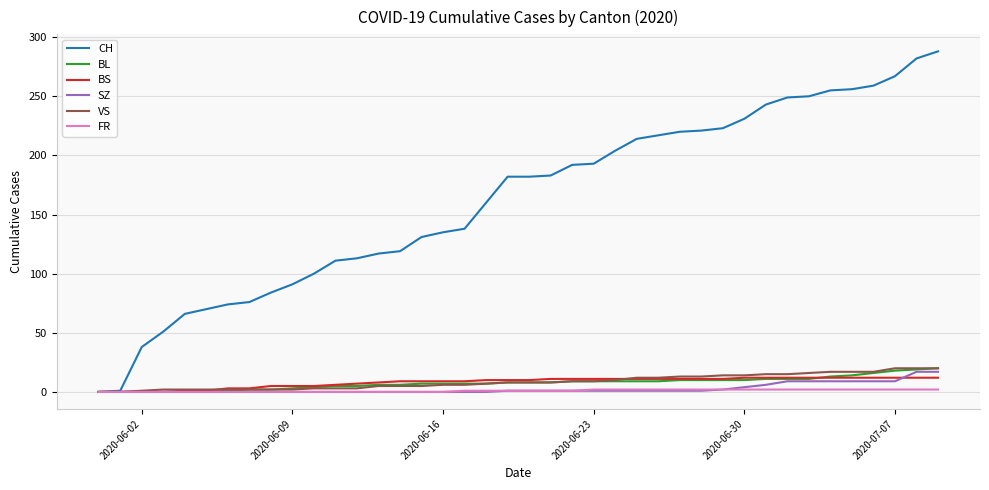

Which series has the largest range (max minus min)?

CH